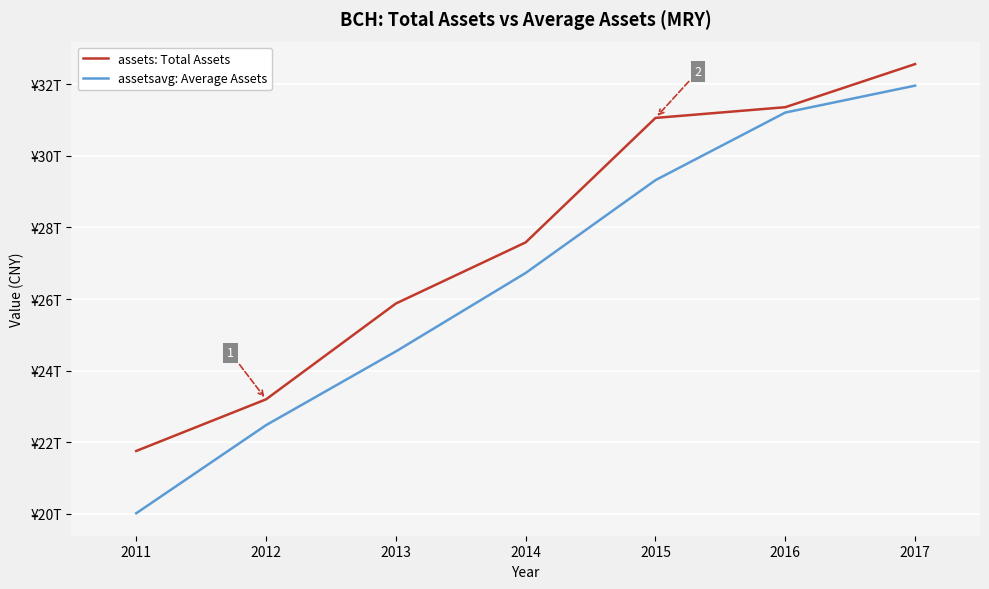

Between 2013 and 2017, which series saw the biggest shift?

assetsavg: Average Assets